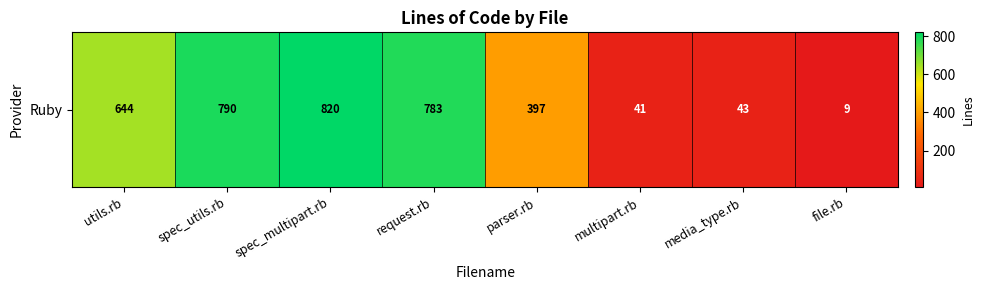

Reading left to right, transcribe all the data shown in this chart.

644	790	820	783	397	41	43	9